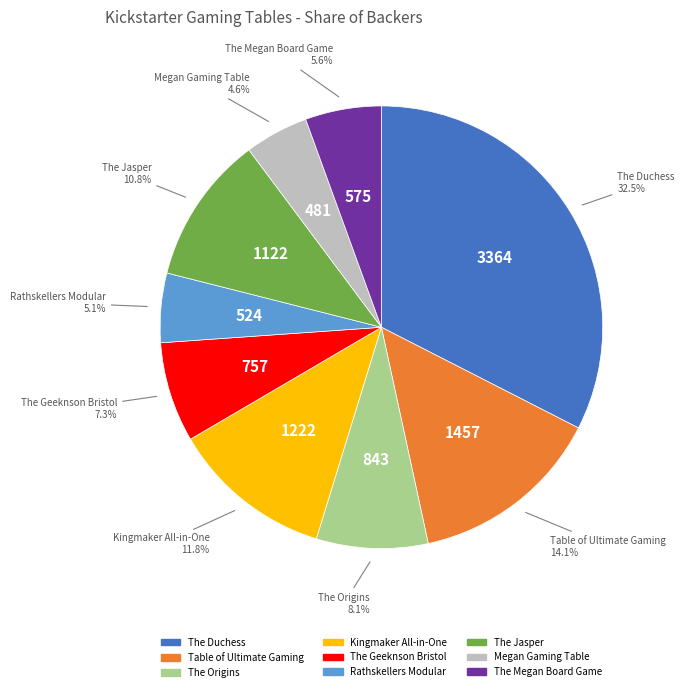

To the nearest percent, what is the combined percentage of The Geeknson Bristol and Megan Gaming Table?

12%